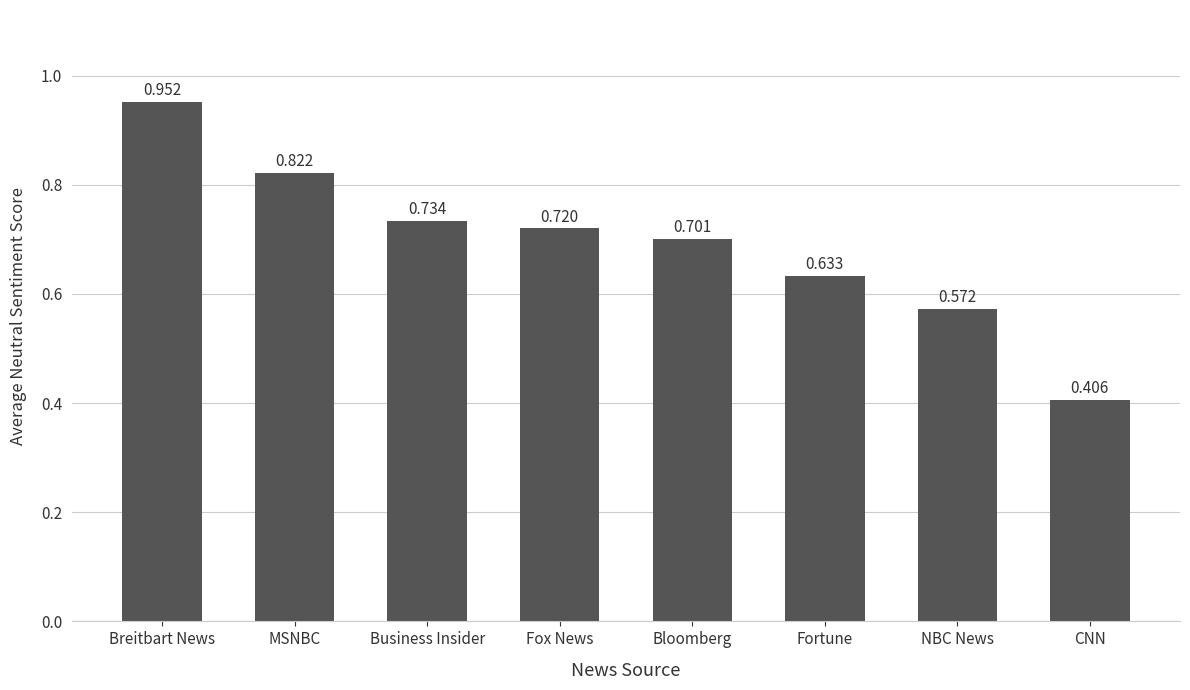

List the labels in order of value, smallest first.

CNN, NBC News, Fortune, Bloomberg, Fox News, Business Insider, MSNBC, Breitbart News